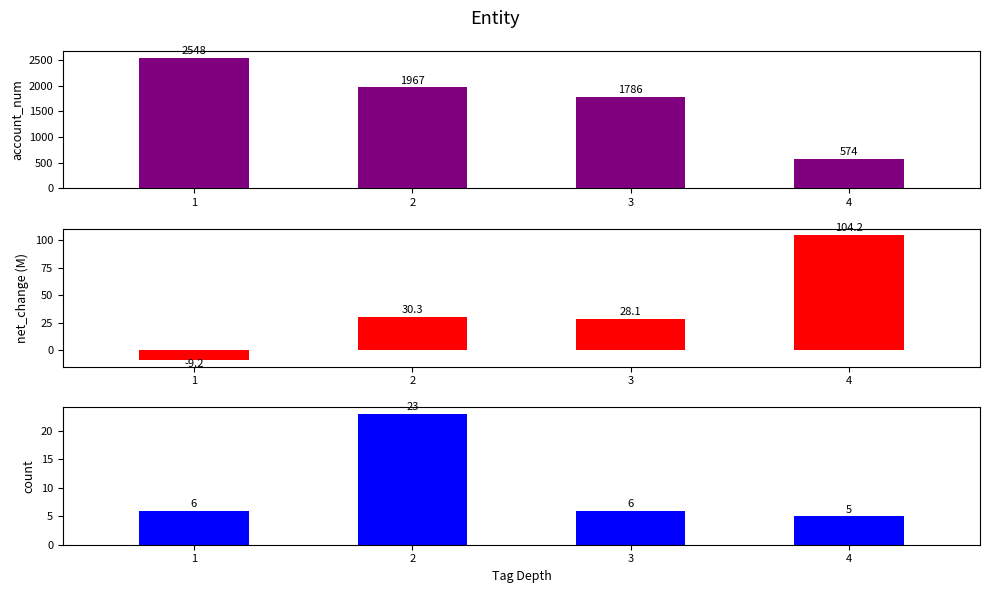

What is the difference between the account_num values at 3 and 2?

180.8